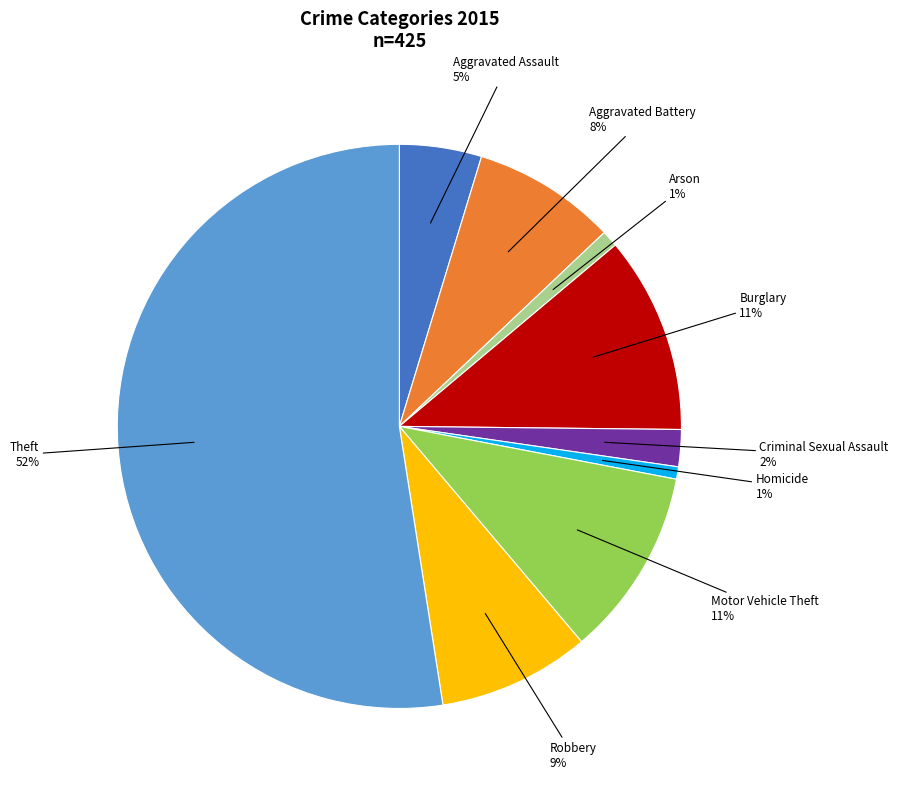

Is there any slice that represents more than half of the pie?

Yes